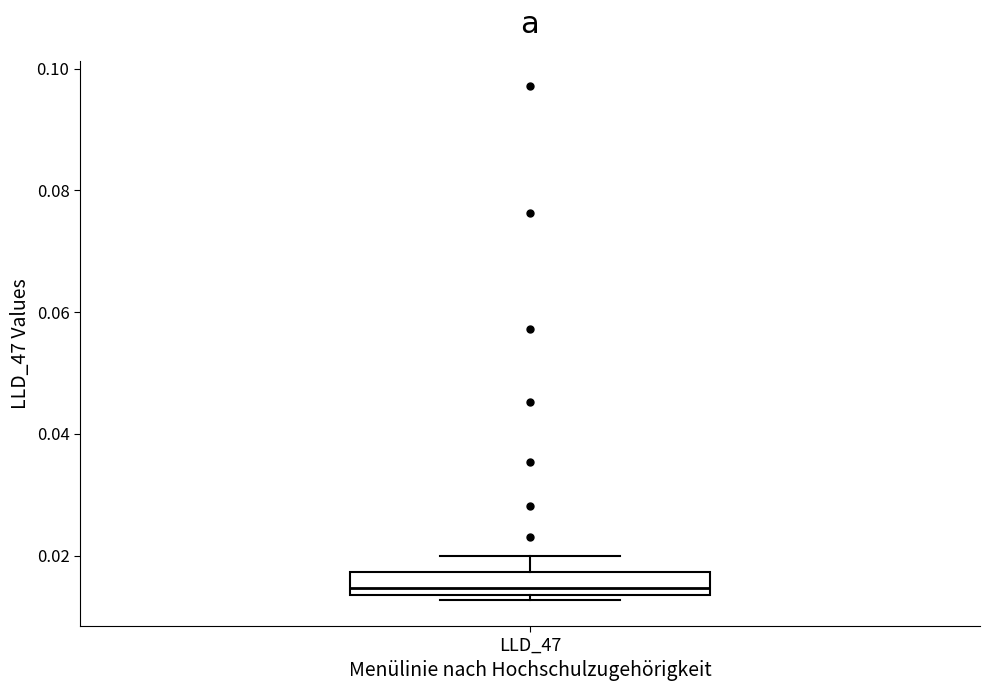

Transcribe this box plot: give where the median line is, the range the box spans, and where the two whiskers end, as read against the y-axis. The values are not printed on the chart, so give them approximately, as read against the axis.

median 0.014 (just above the box's lower edge), box 0.014 to 0.018, whiskers 0.012 to 0.020